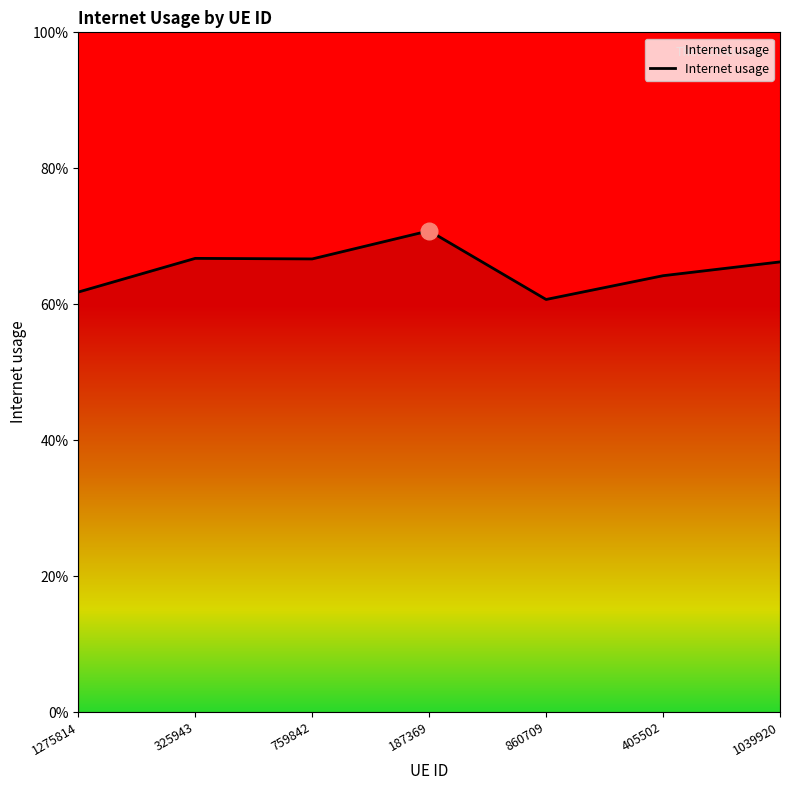

What is the label of the 4th point from the right?

187369